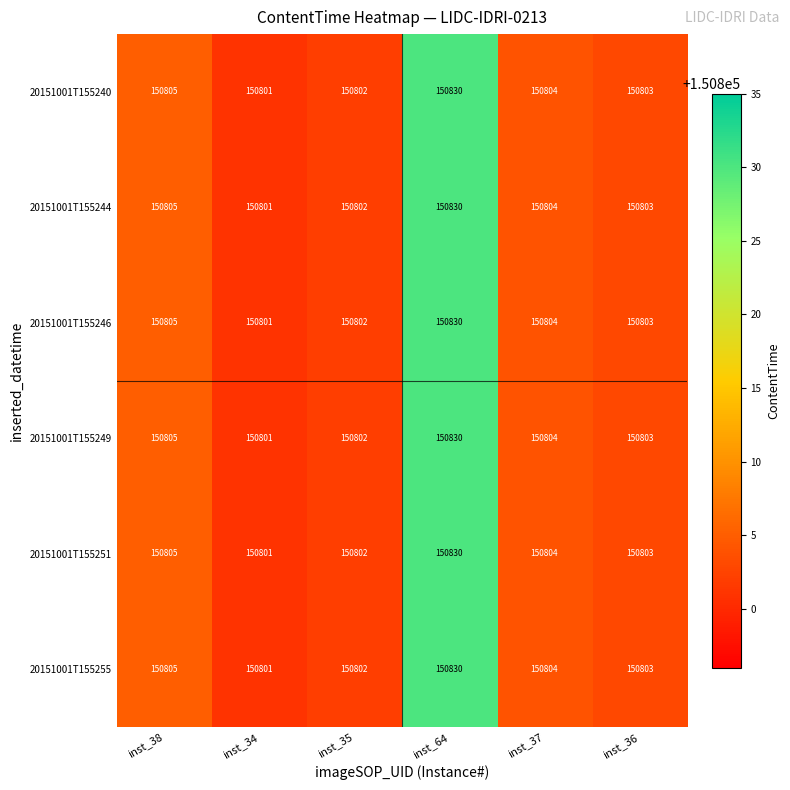

Read the 20151001T155244 value at inst_35.

150802